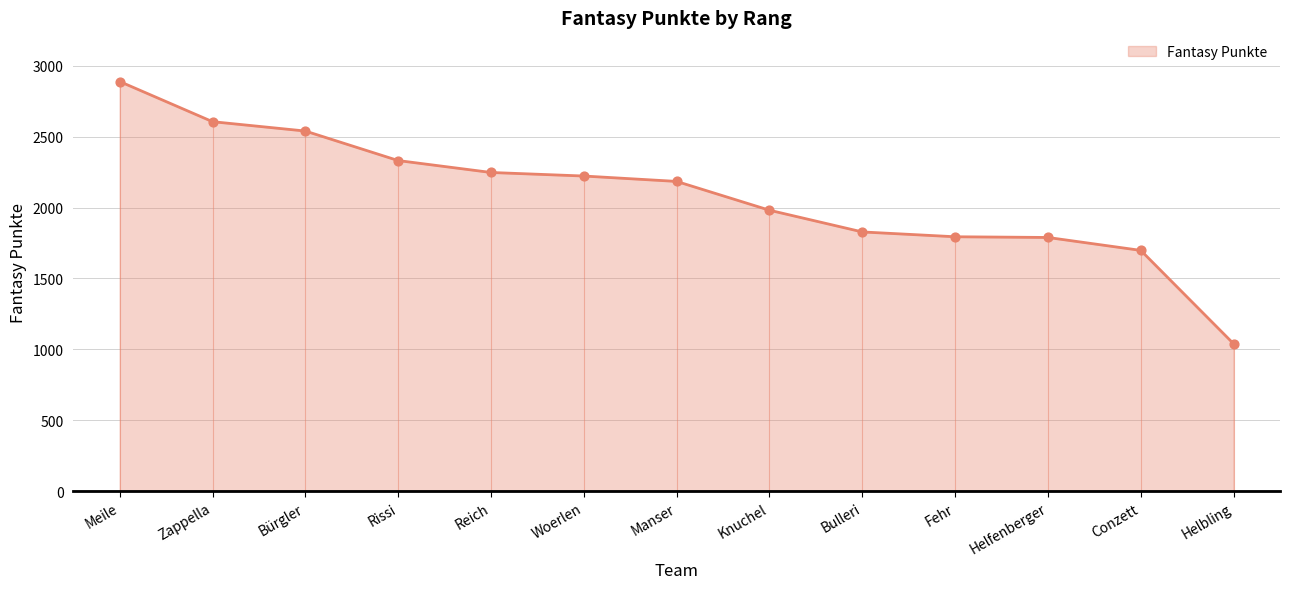

What is the change in value from Manser to Fehr?

-390